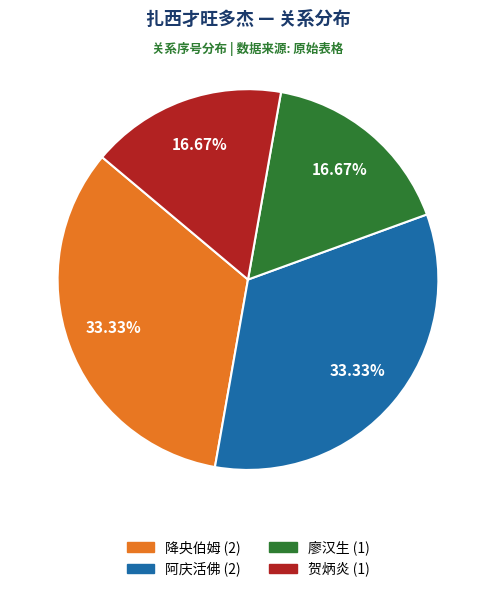

Approximately how many times larger is the value at 廖汉生 compared to 贺炳炎?

1.0